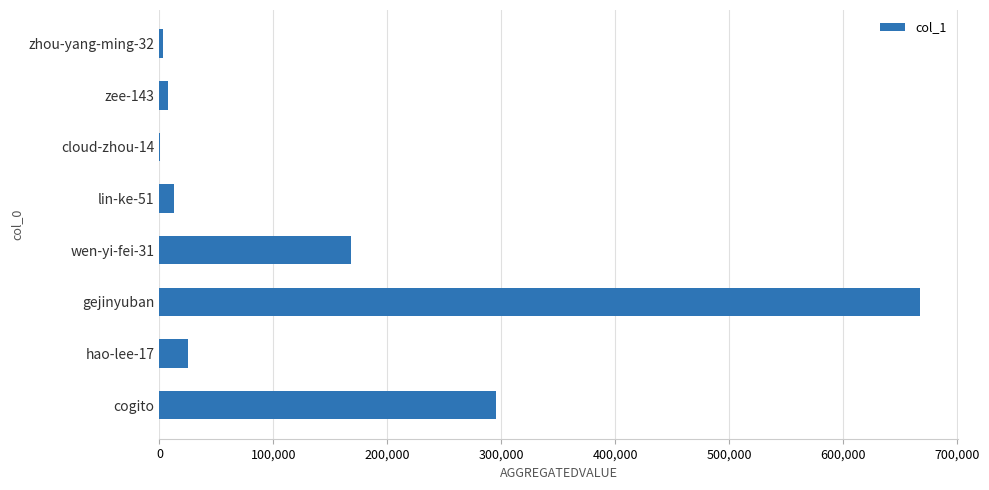

The chart shows a value of 985975 at gejinyuban. True or false?

False